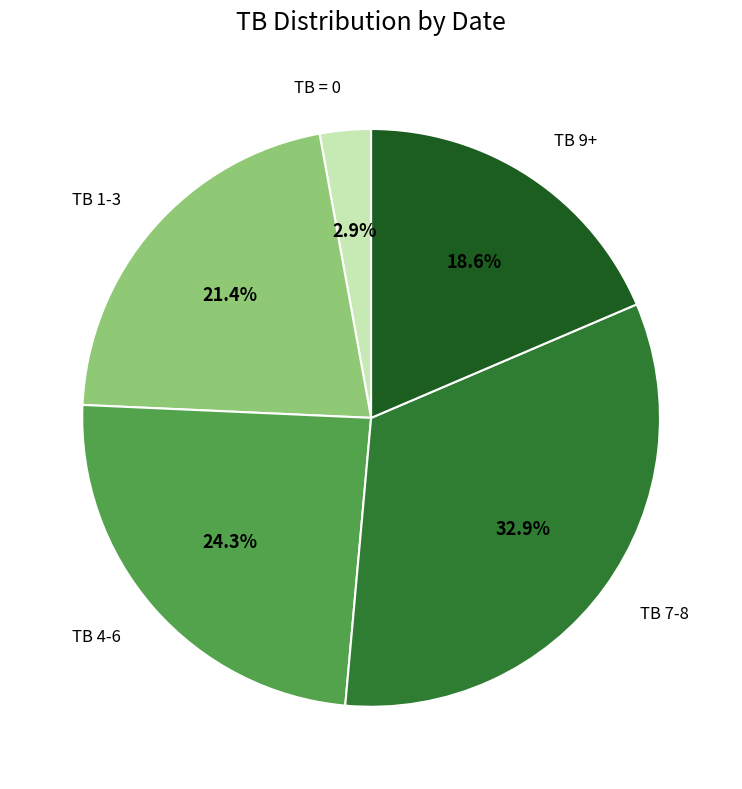

Does any single category account for the majority?

No